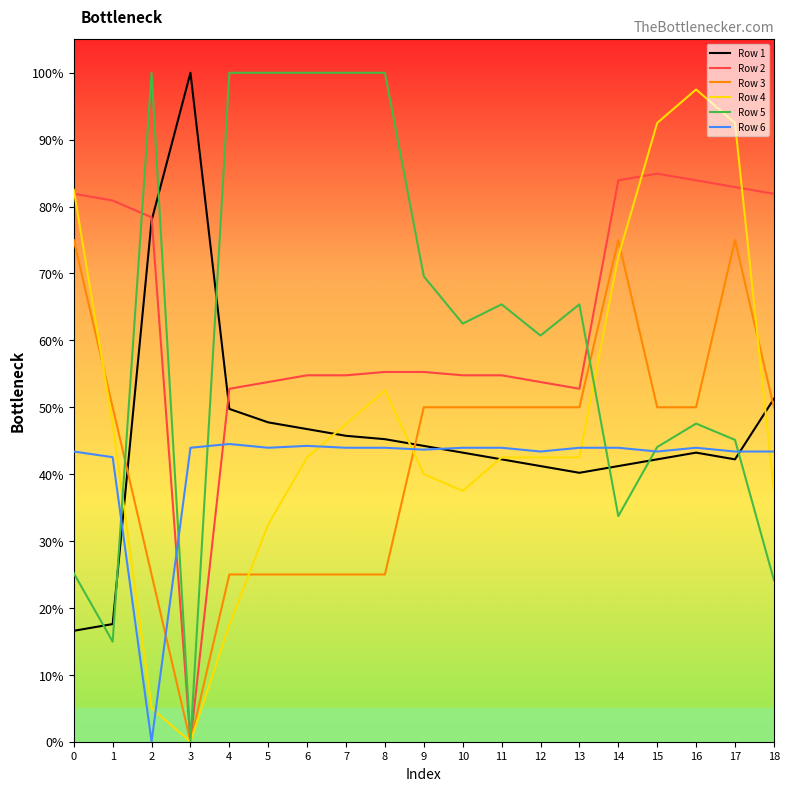

At which category is the sum across all series the highest?

17